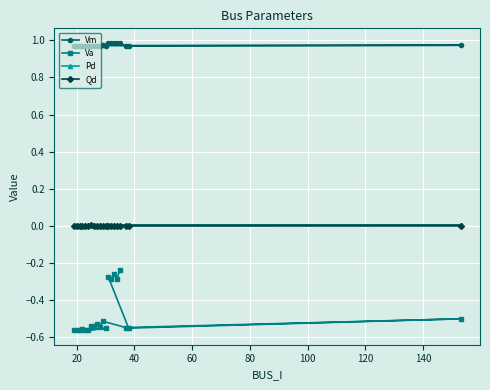

Which series has the largest total across all categories?

Vm